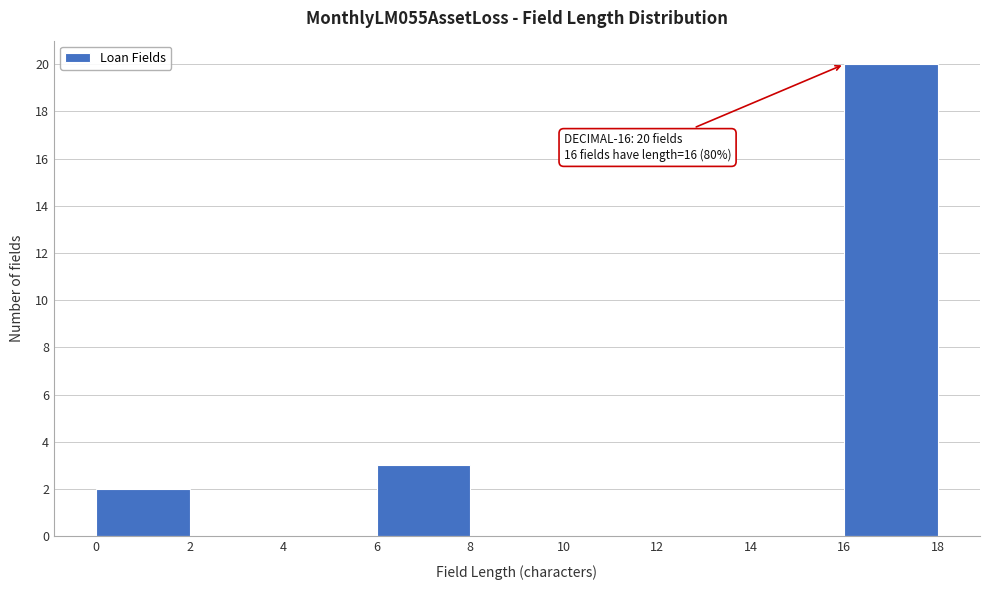

Which range on the x-axis has the tallest bar?

16 to 18